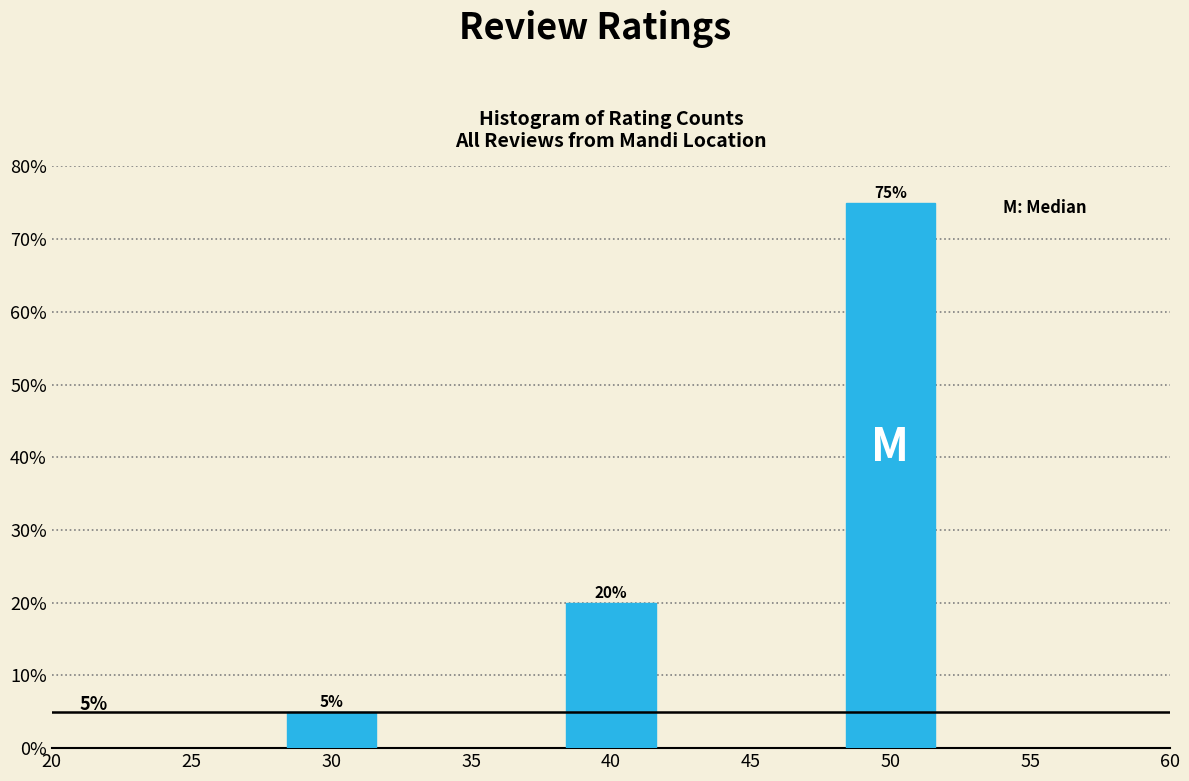

Reading left to right, list all the values displayed in this chart.

5	20	75